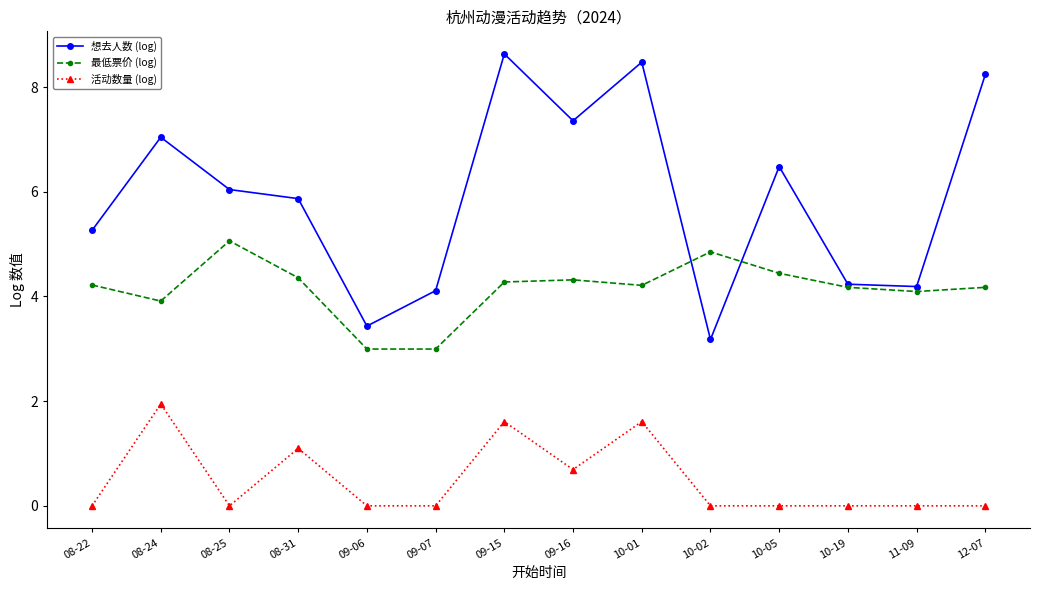

The value of 最低票价 (log) at 08-31 is 4.4. True or false?

True